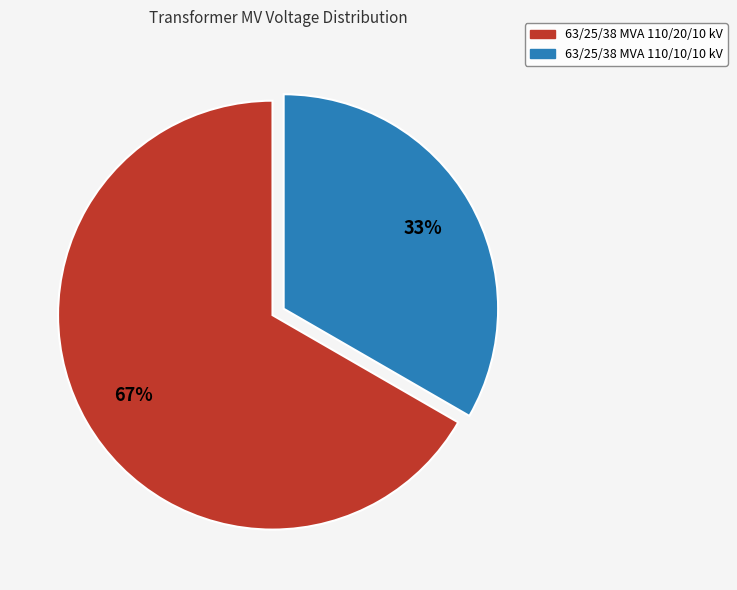

Does 63/25/38 MVA 110/10/10 kV represent more than half of the total?

No